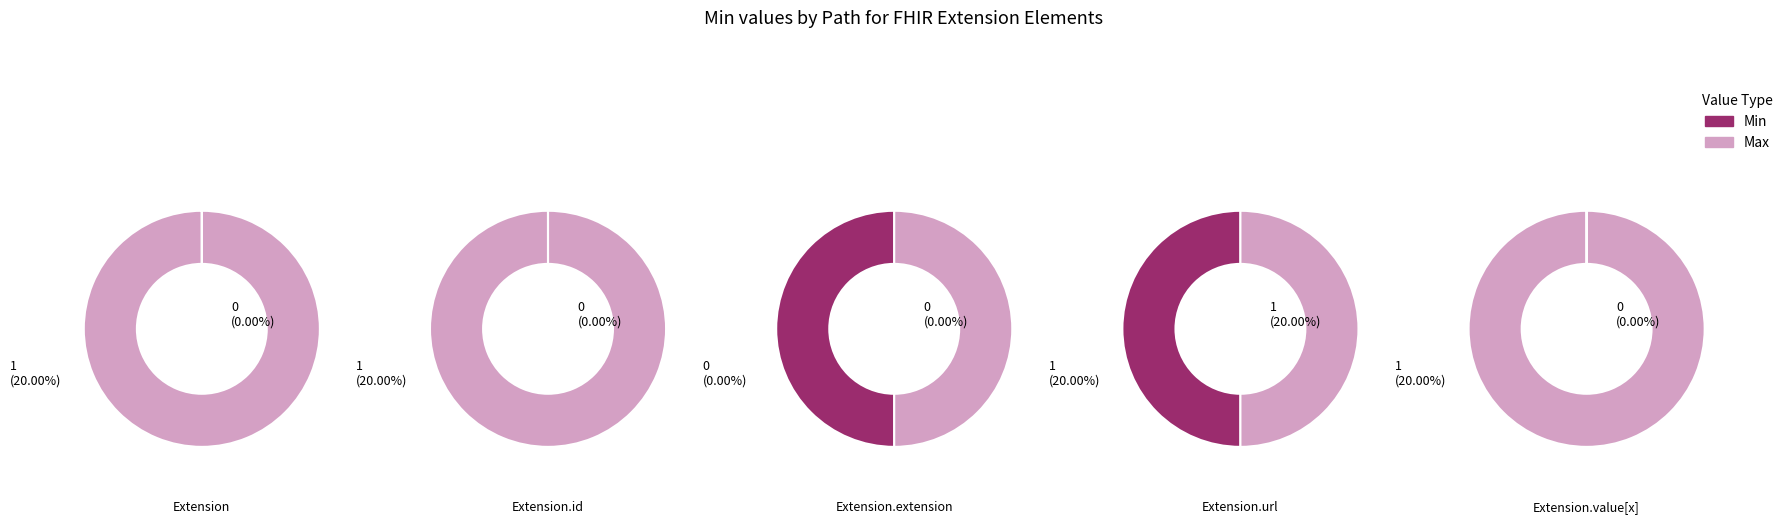

Which category has the biggest portion of the pie?

Extension.url